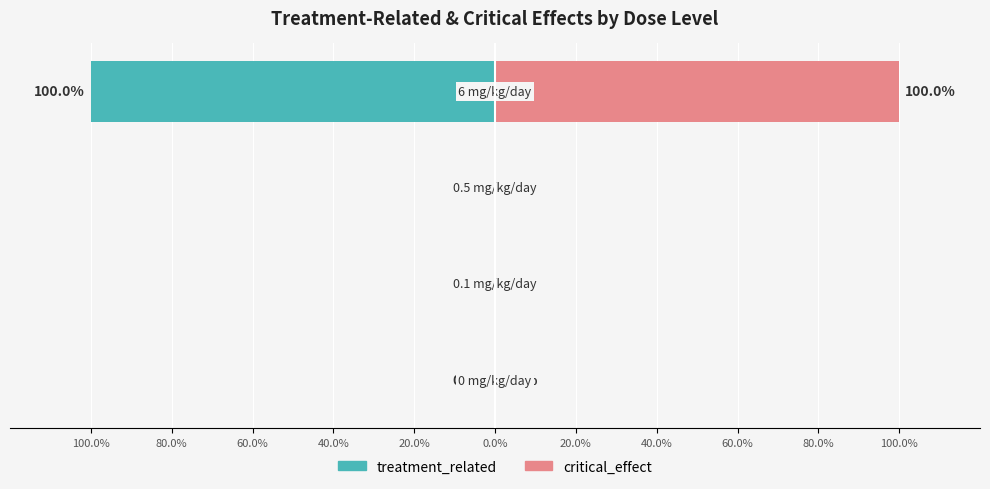

Rank the series by their maximum value, from lowest to highest.

treatment_related, critical_effect